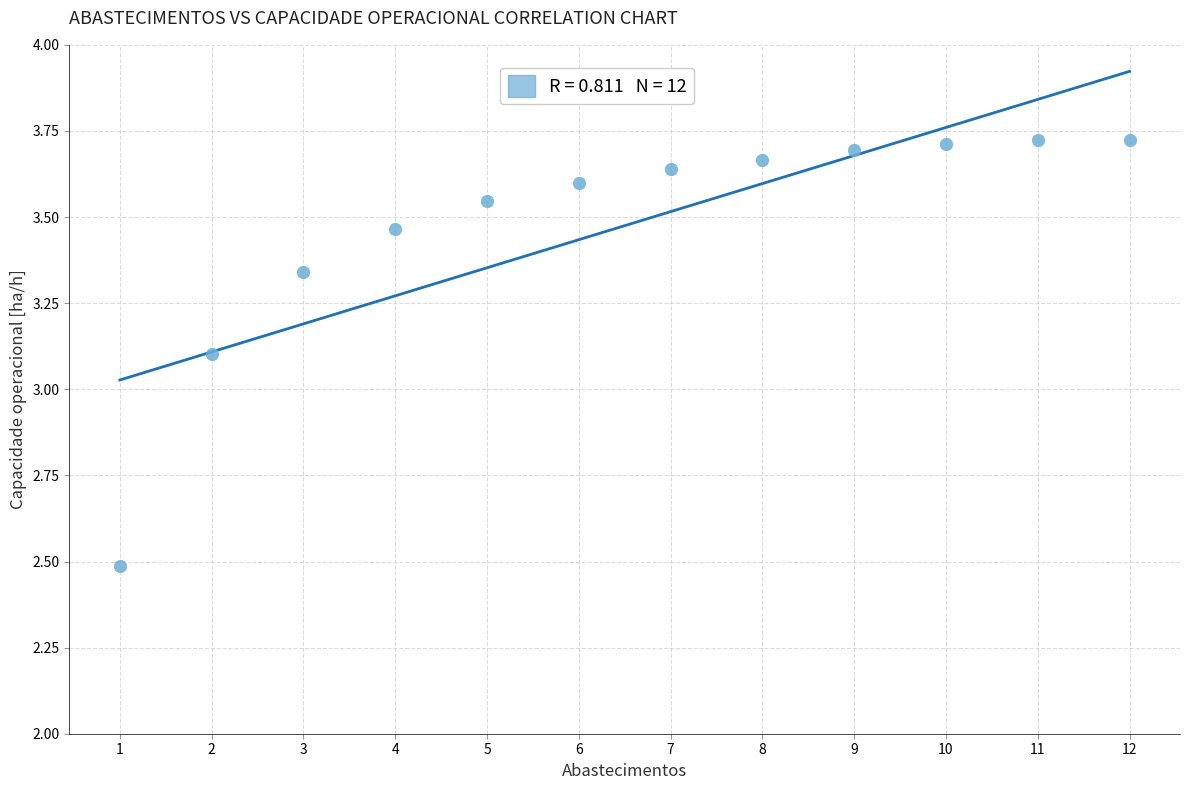

What Y value in the scatter plot is closest to 3?

3.1